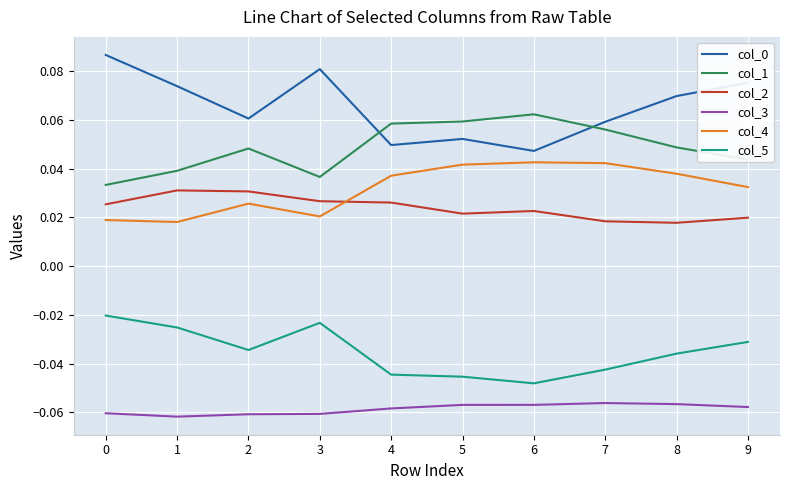

Does the chart display data point markers on the line(s)?

No